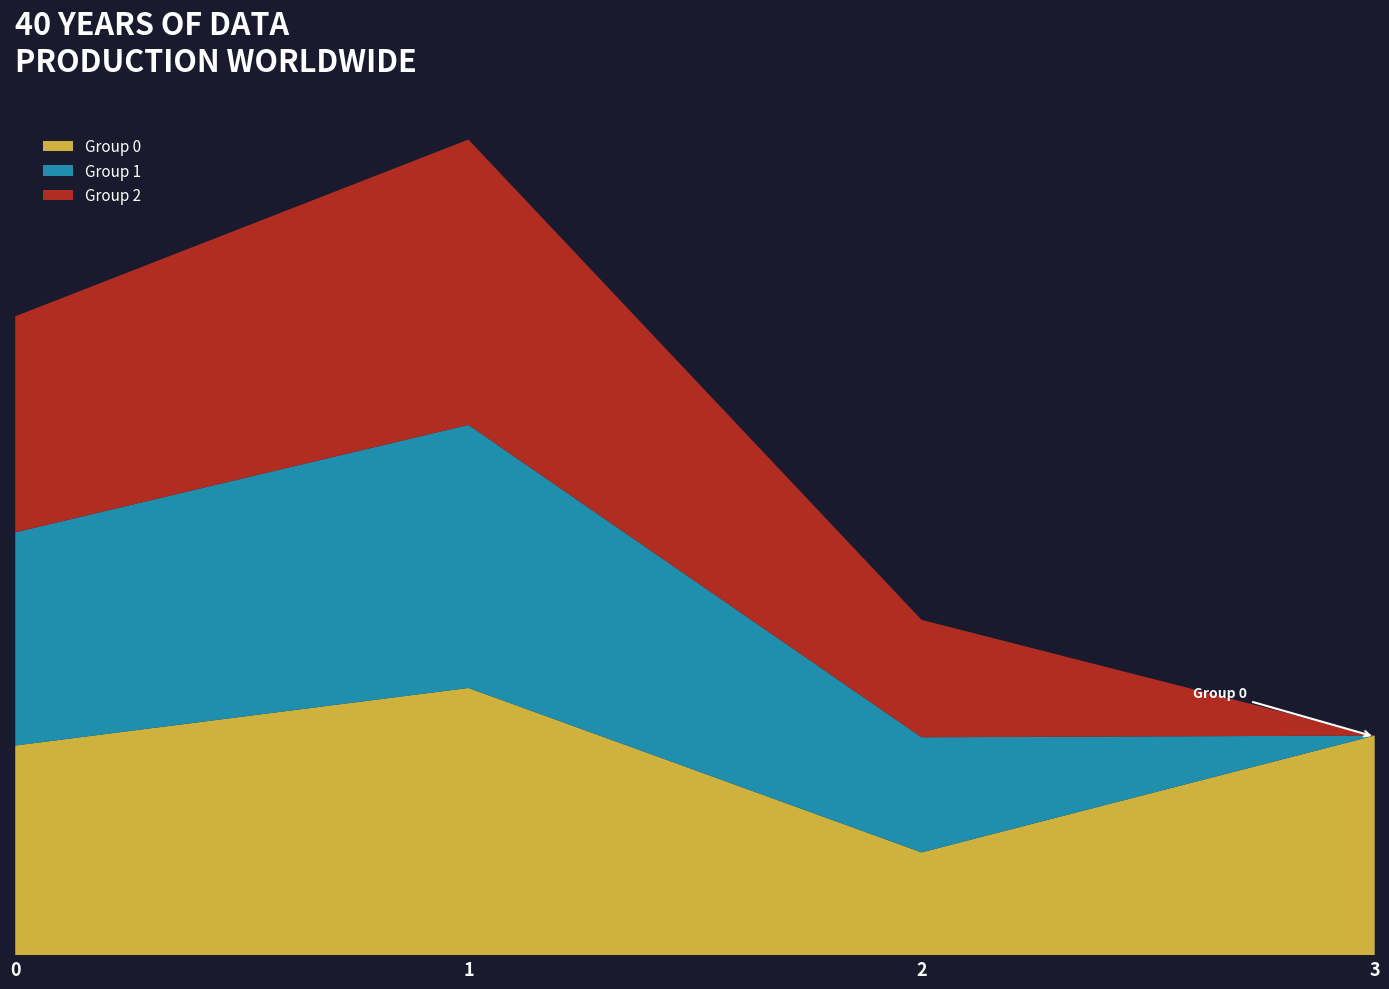

What are all the series names shown in the legend?

Group 0, Group 1, Group 2